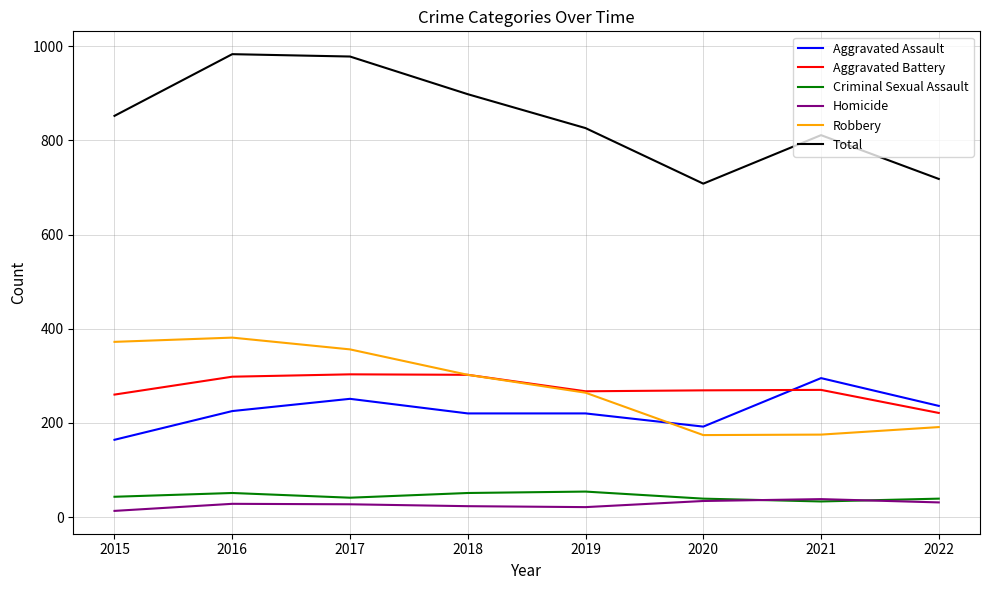

What is the minimum value for Criminal Sexual Assault?

33